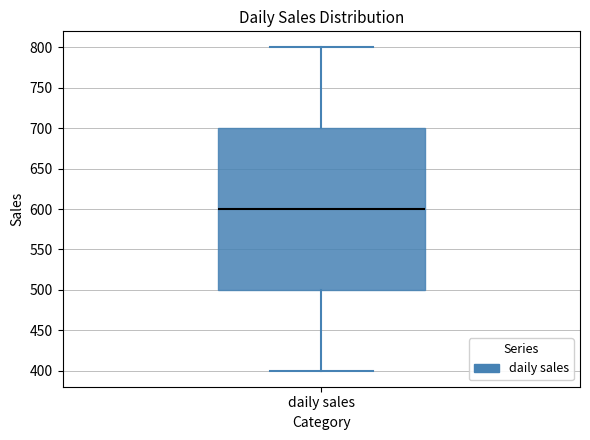

Read this box plot against the y-axis: the position of the median line, the range covered by the box, and the ends of both whiskers. The values are not printed on the chart, so give them approximately, as read against the axis.

median 600, box 500 to 700, whiskers 400 to 800